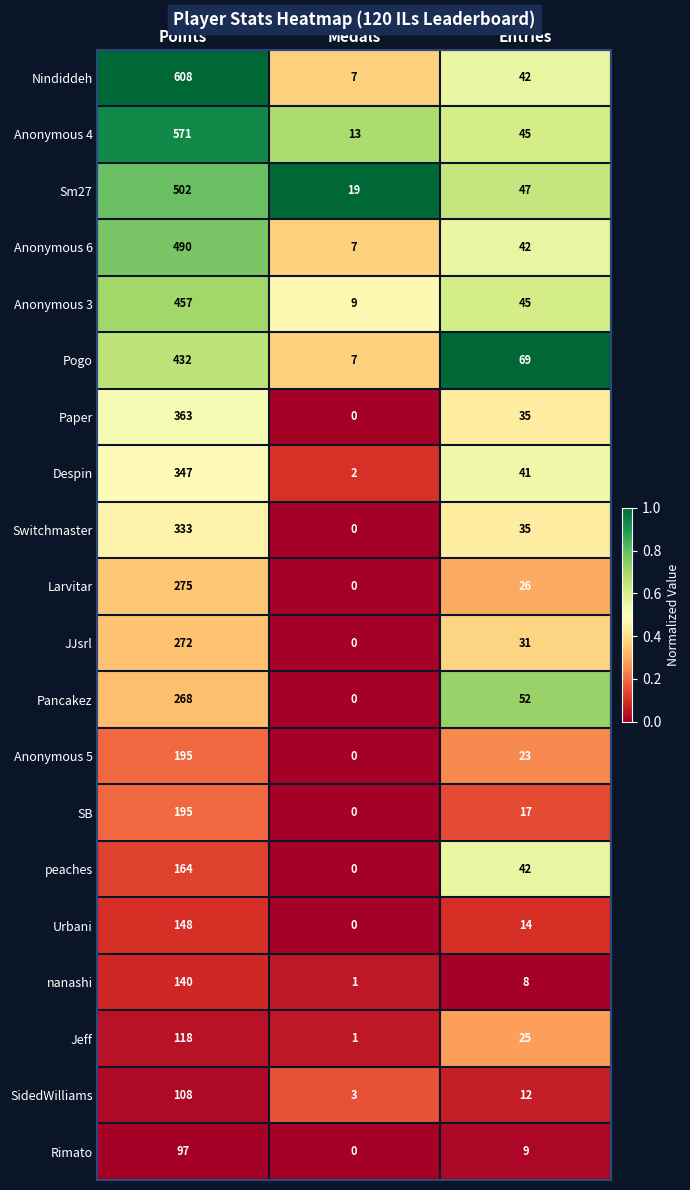

What is the sum of the nanashi values at Points and Entries?

148